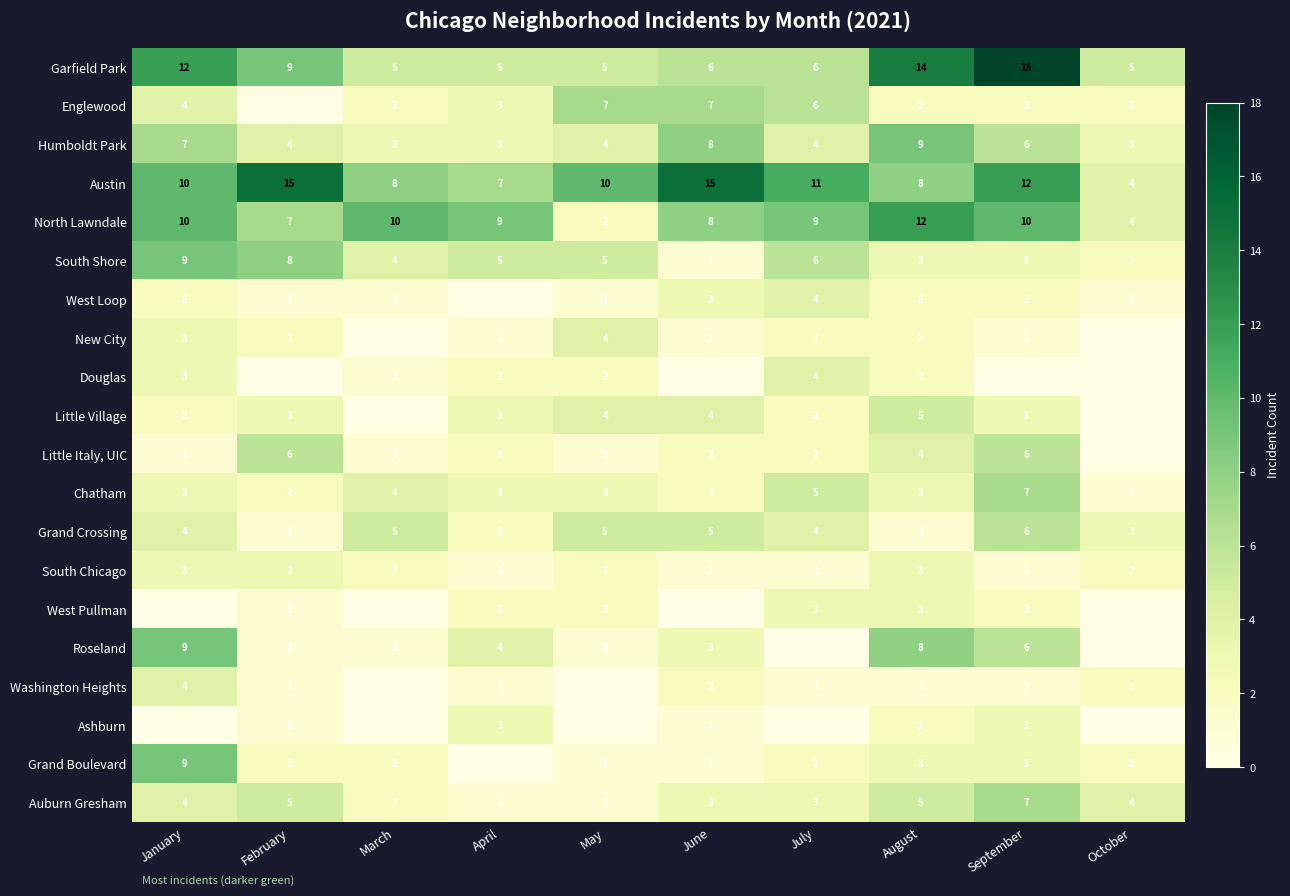

True or false: Garfield Park has a value of 15 at February.

False